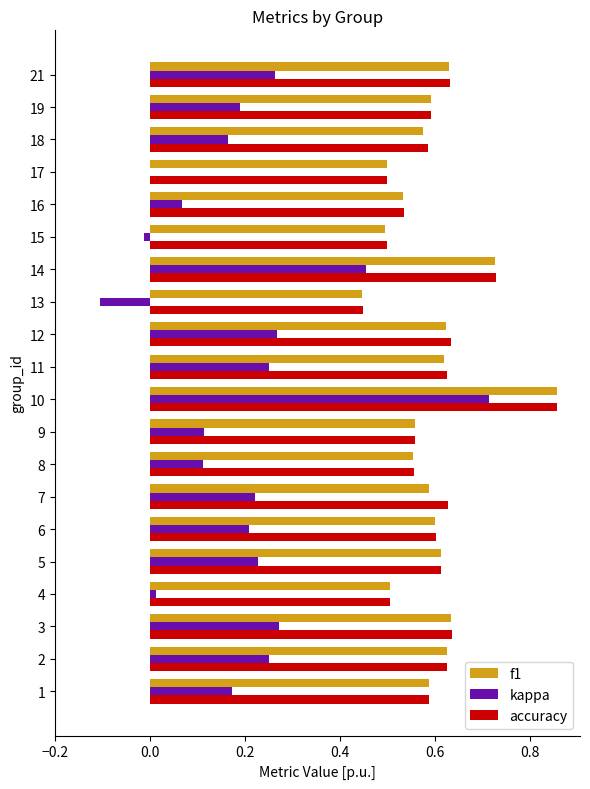

The value of f1 at 21 is 0.4. True or false?

False